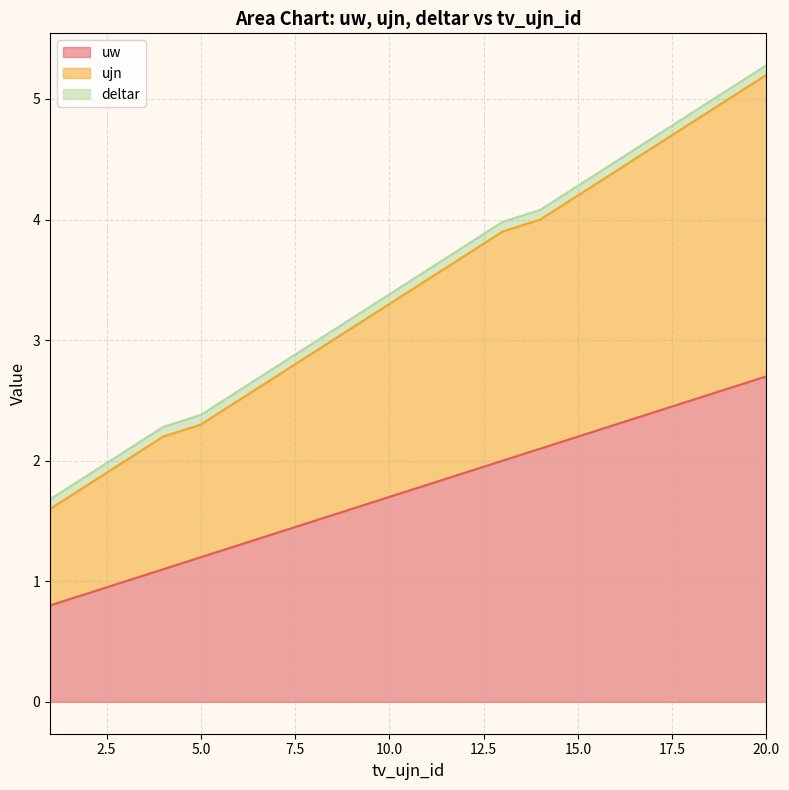

True or false: ujn has a value of 2.9 at 8.

True